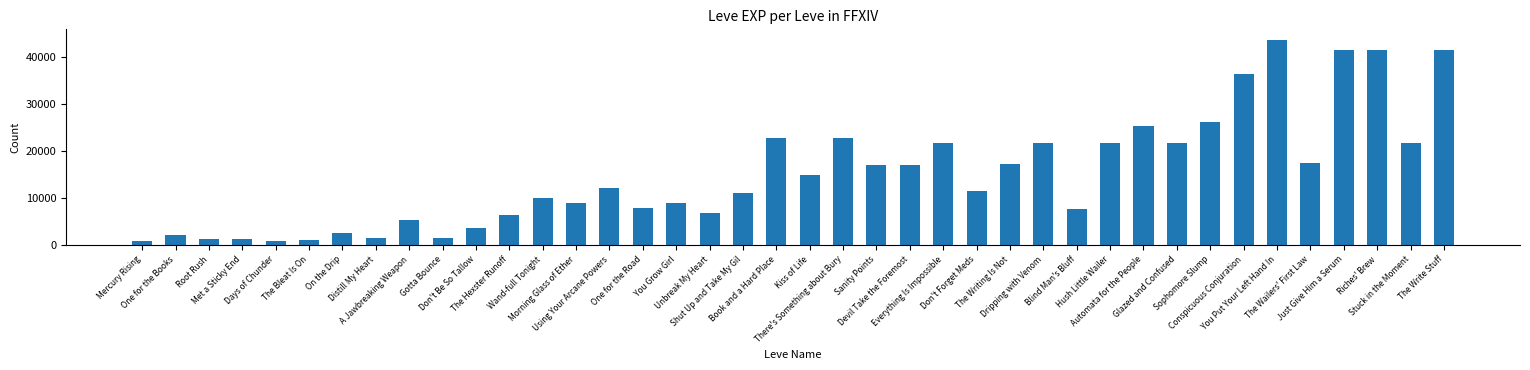

What is the approximate value at The Hexster Runoff?

6280